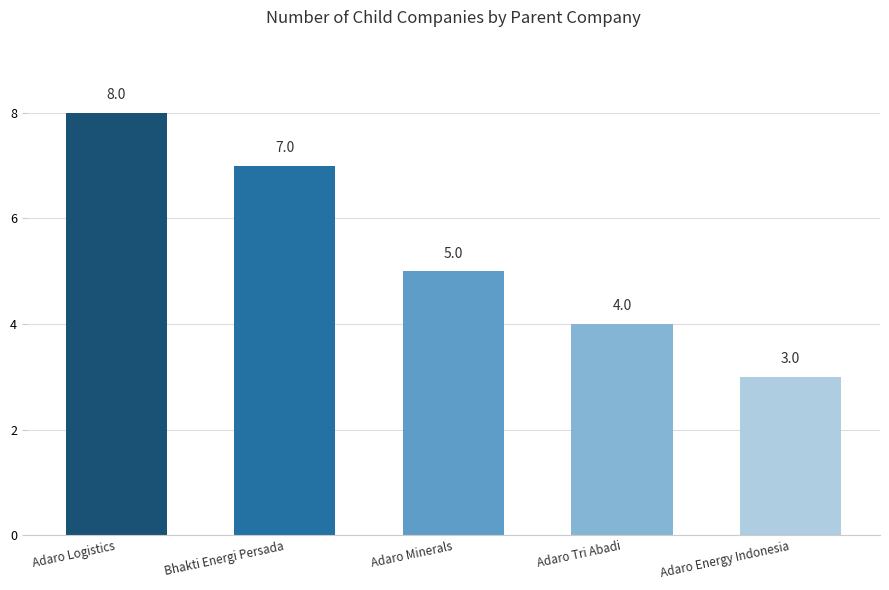

Count the values in the range 4 to 7.

3